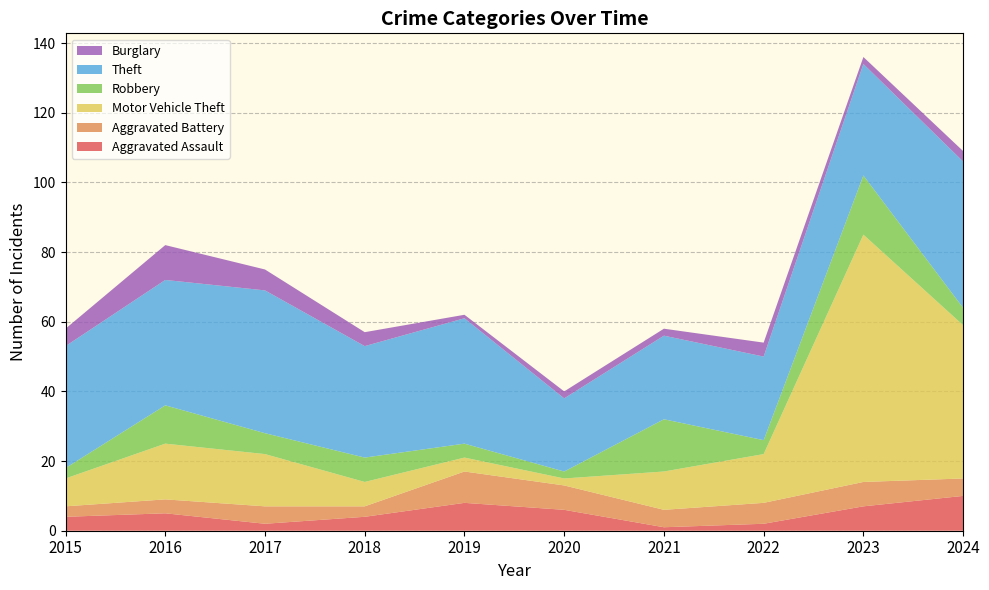

Reading left to right, list all the values displayed in this chart.

Aggravated Assault: 4	5	2	4	8	6	1	2	7	10
Aggravated Battery: 3	4	5	3	9	7	5	6	7	5
Motor Vehicle Theft: 8	16	15	7	4	2	11	14	71	44
Robbery: 3	11	6	7	4	2	15	4	17	5
Theft: 35	36	41	32	36	21	24	24	32	42
Burglary: 5	10	6	4	1	2	2	4	2	3